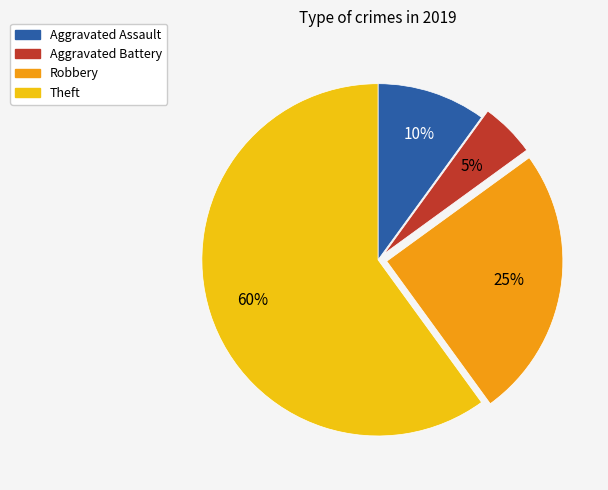

Is the sum of Aggravated Battery and Robbery greater than half?

No